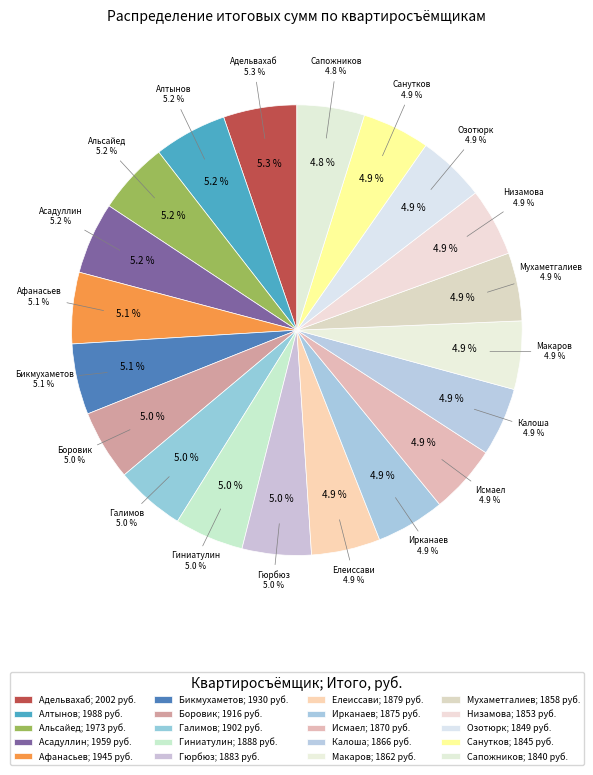

Rank the categories by value from lowest to highest.

Сапожников, Санутков, Озотюрк, Низамова, Мухаметгалиев, Макаров, Калоша, Исмаел, Ирканаев, Елеиссави, Гюрбюз, Гиниатулин, Галимов, Боровик, Бикмухаметов, Афанасьев, Асадуллин, Альсайед, Алтынов, Адельвахаб